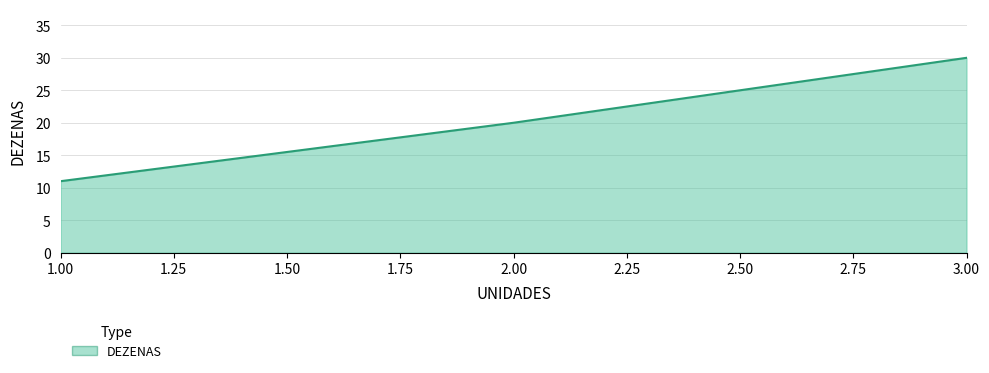

What is the ratio of the value at 3.00 to the value at 2.00?

1.5